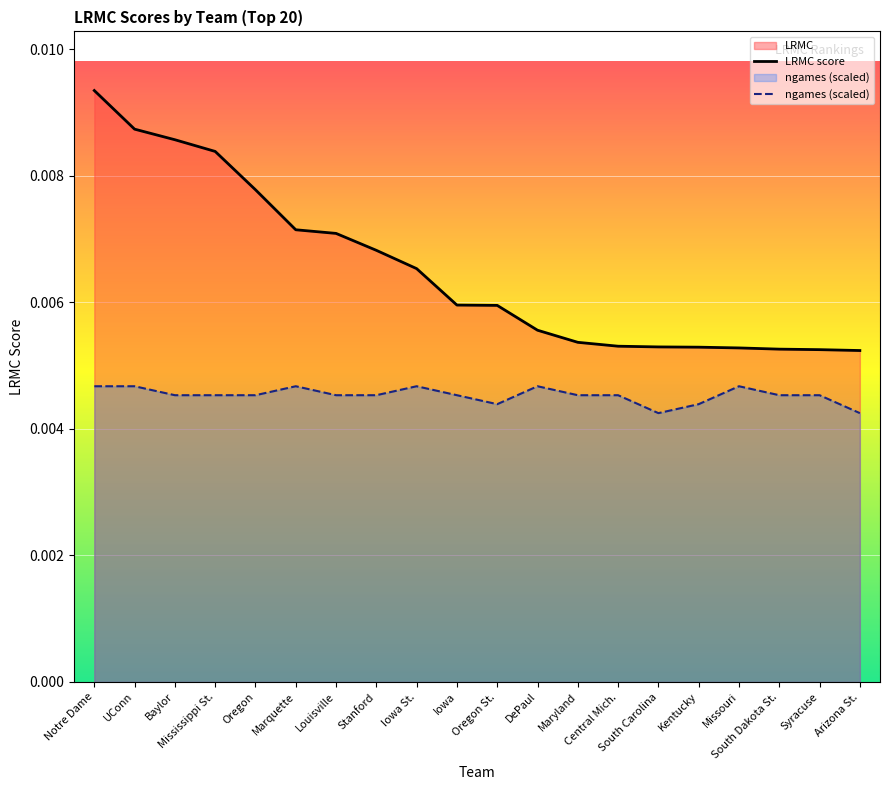

Count the ngames (scaled) values in the range 0 to 1.

20